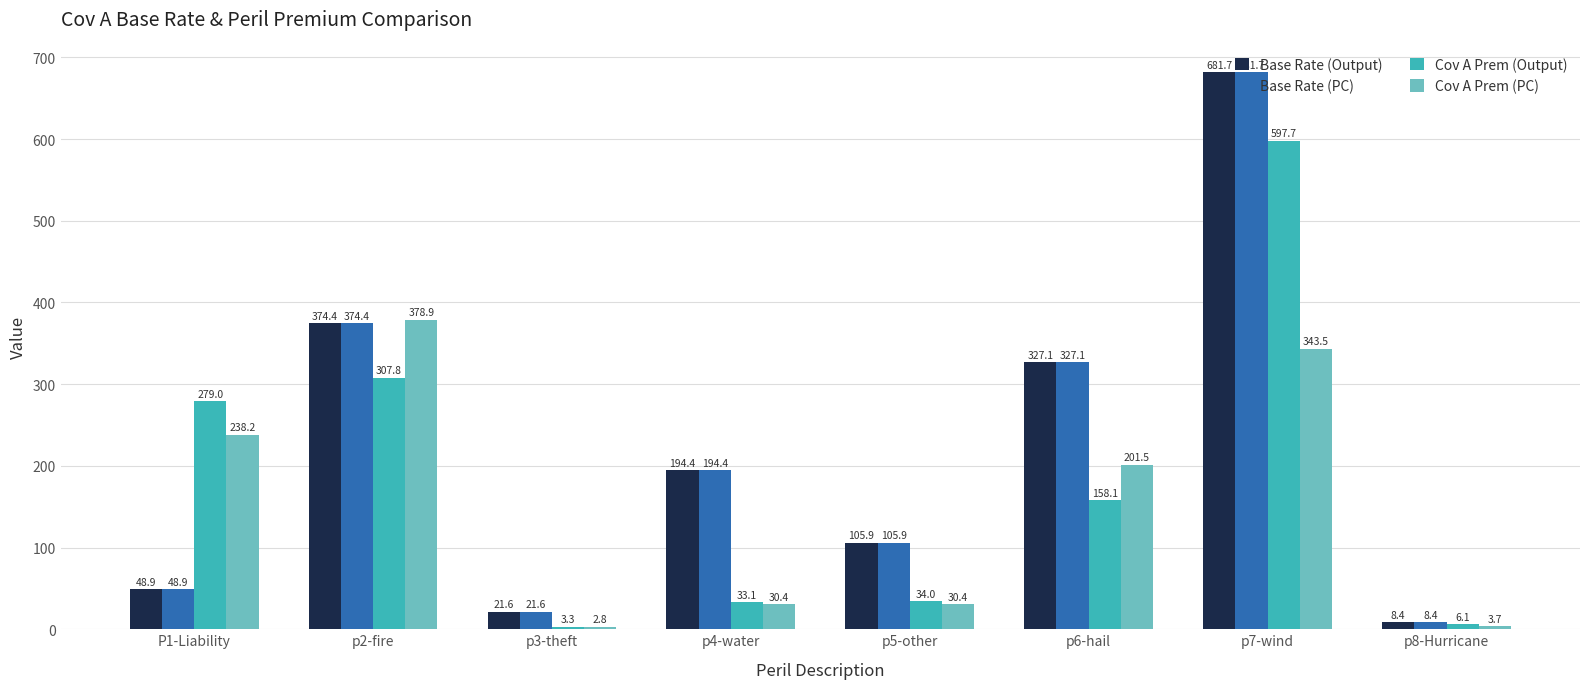

Where does the Cov A Prem (Output) series first go above 158?

P1-Liability